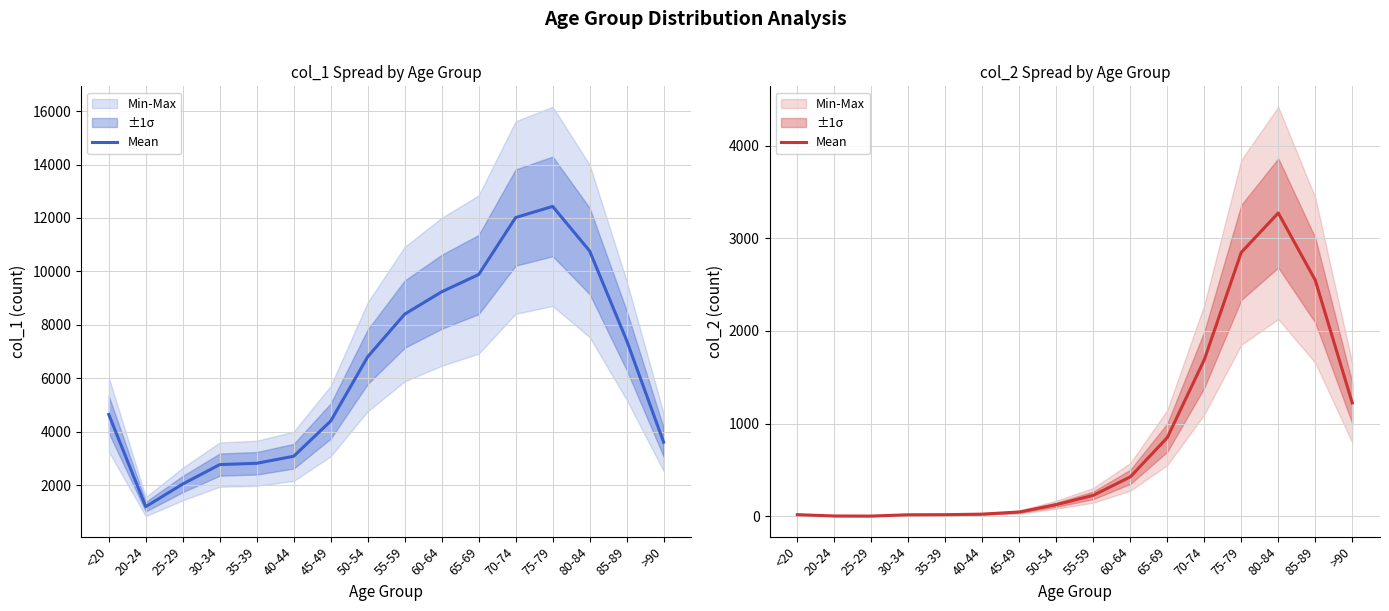

True or false: the data shows 18 at 35-39.

True